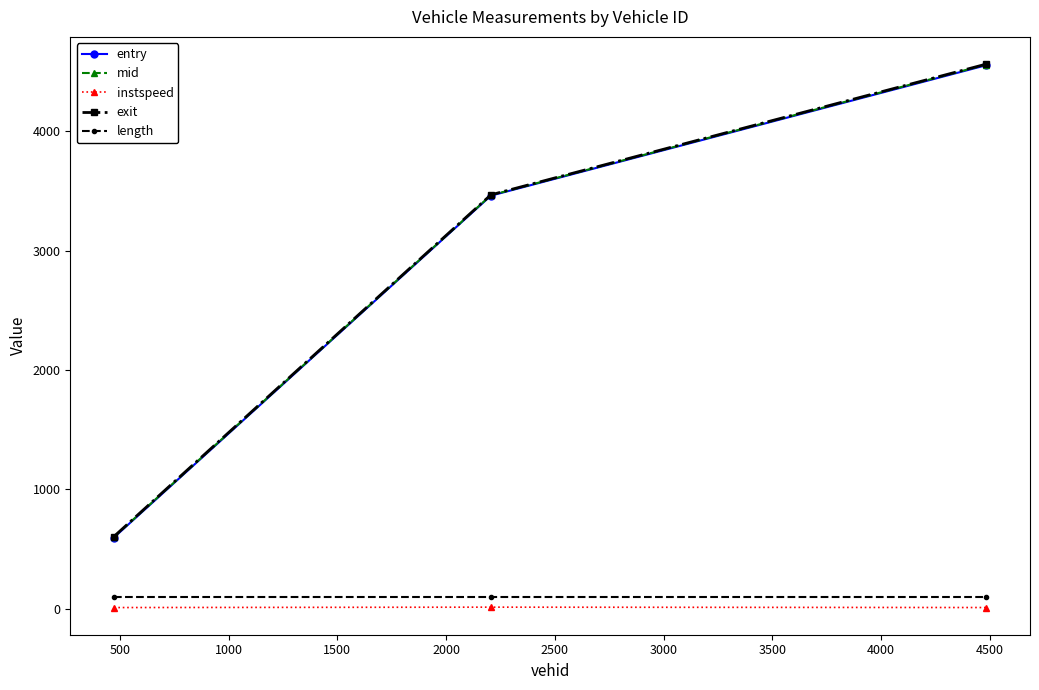

Which series has the largest range (max minus min)?

mid